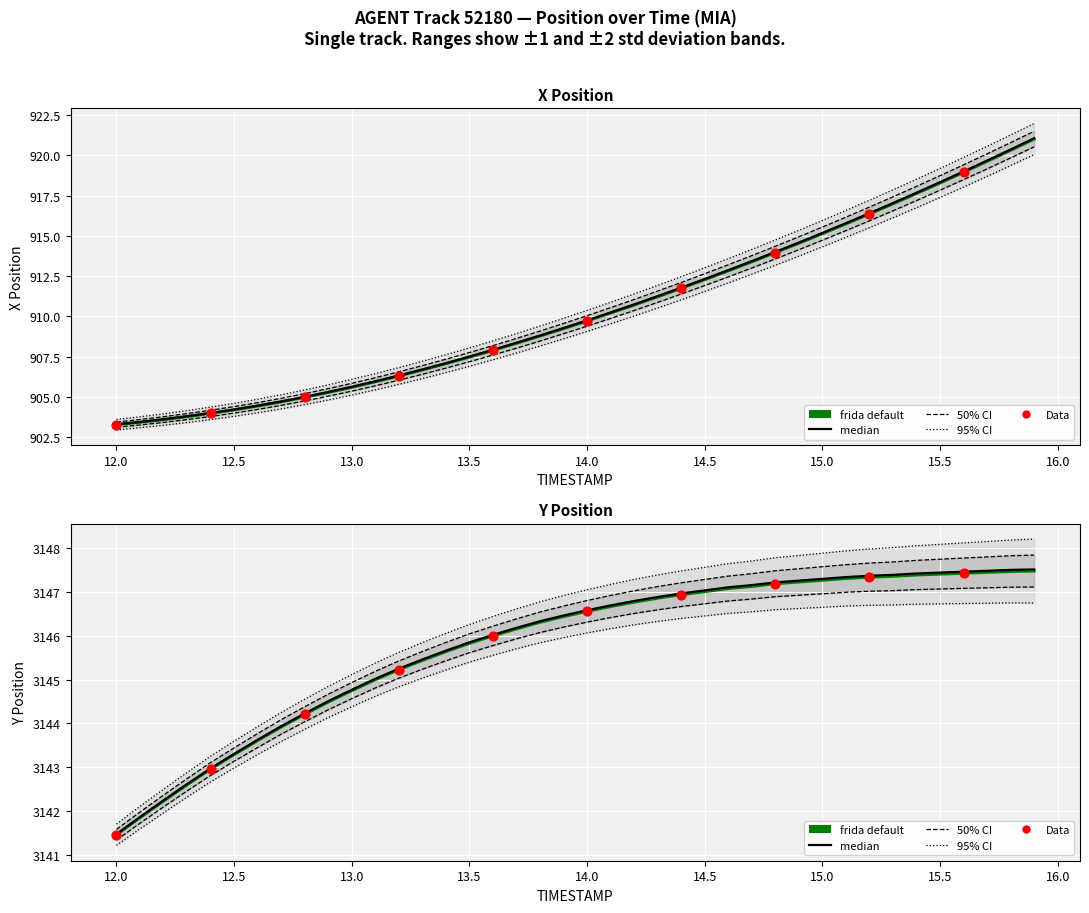

Which series reaches the minimum Y coordinate?

X